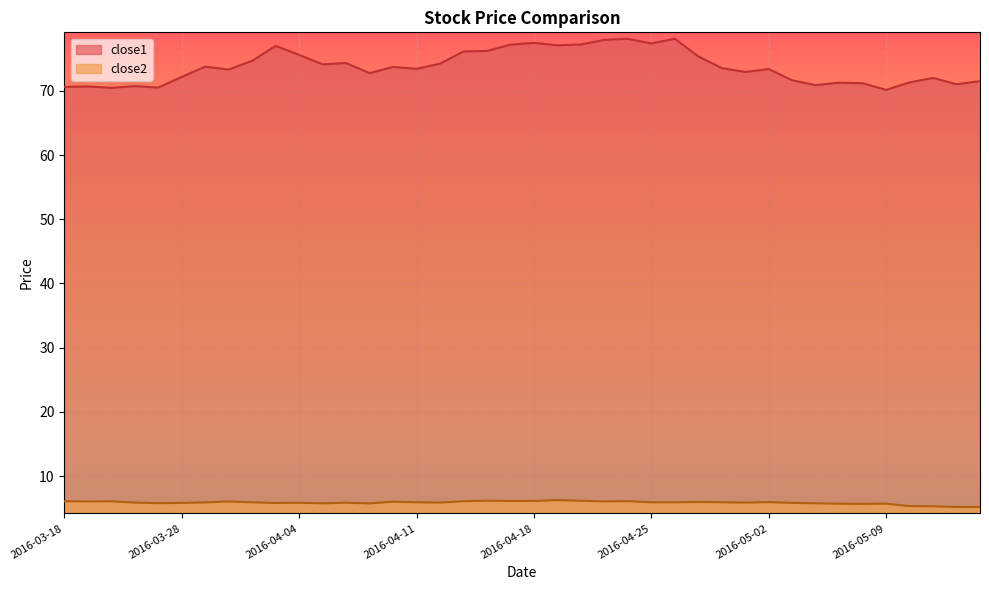

How many data points does each series have?

40